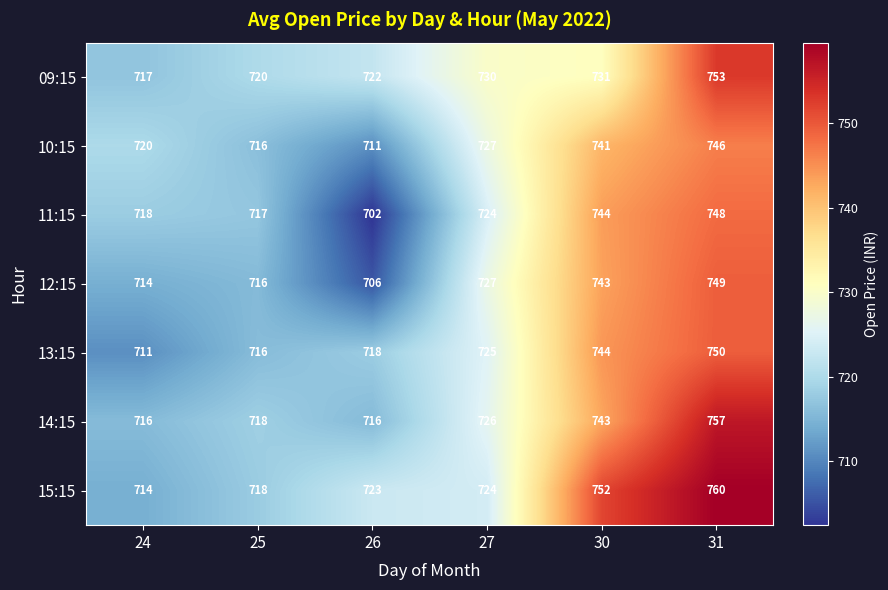

What is the minimum value shown in the chart?

702